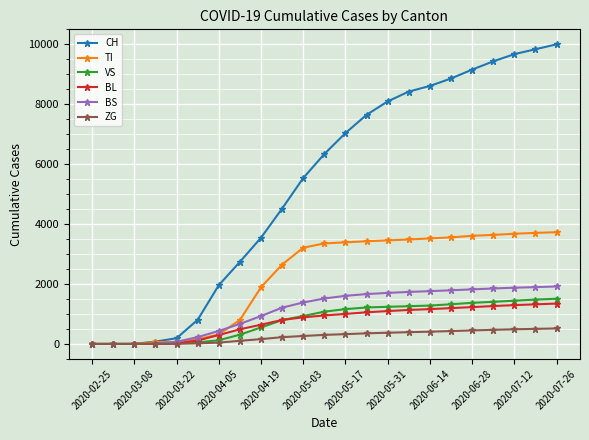

Which series has the widest spread of values?

CH